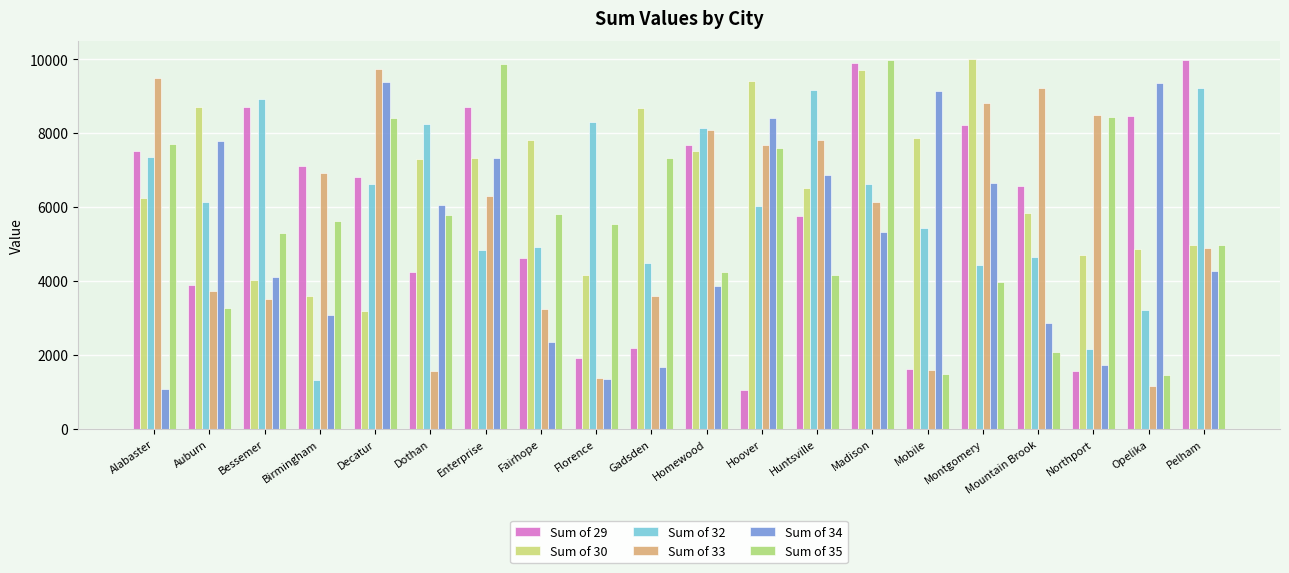

What is the total value across all series at Pelham?

38327